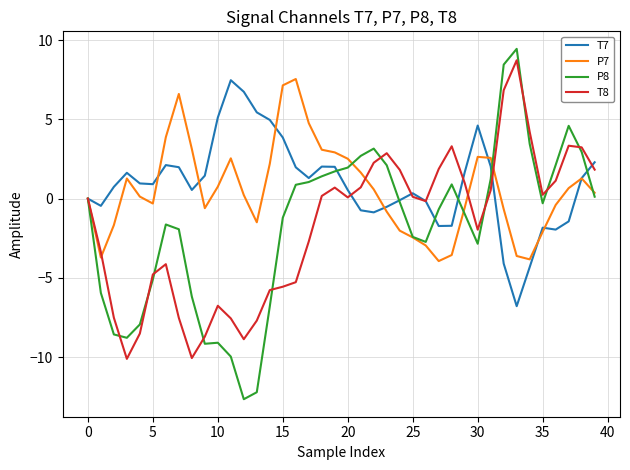

Which series has the largest range (max minus min)?

P8